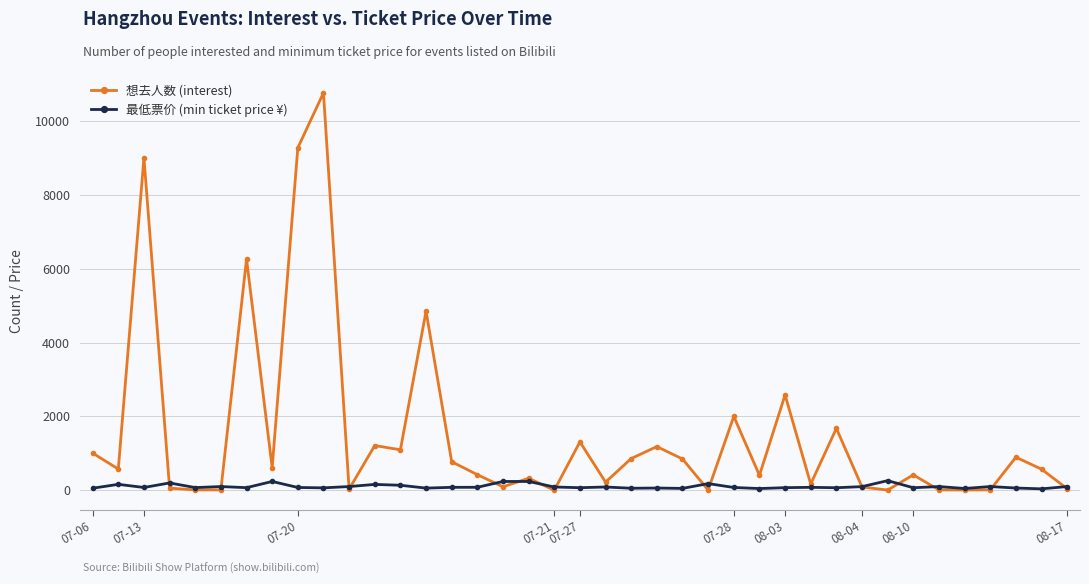

In 最低票价 (min ticket price ¥), how many points are lower than both neighbors (excluding endpoints)?

13